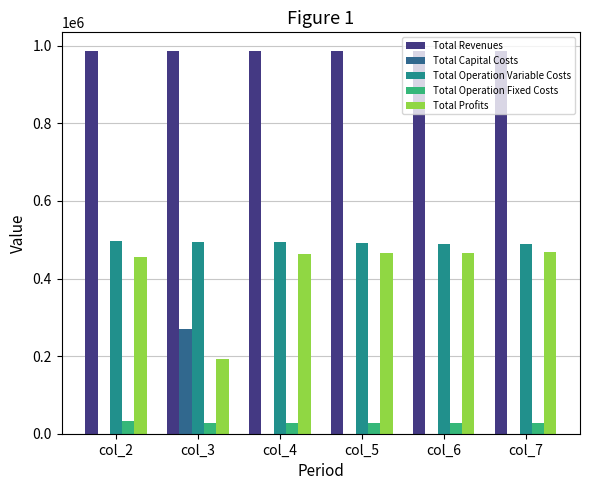

What are all the series names shown in the legend?

Total Revenues, Total Capital Costs, Total Operation Variable Costs, Total Operation Fixed Costs, Total Profits